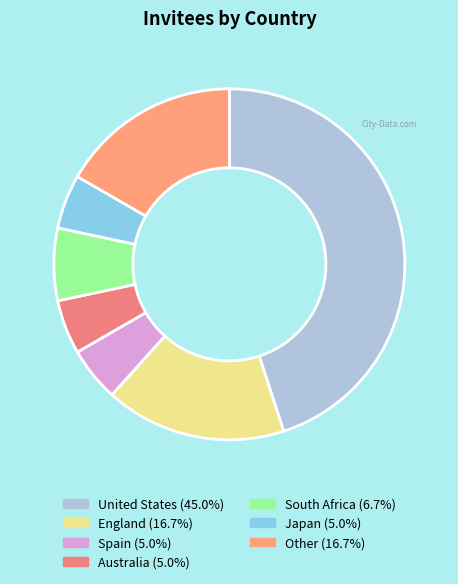

Rank the categories by value from highest to lowest.

United States, England, Other, South Africa, Spain, Australia, Japan